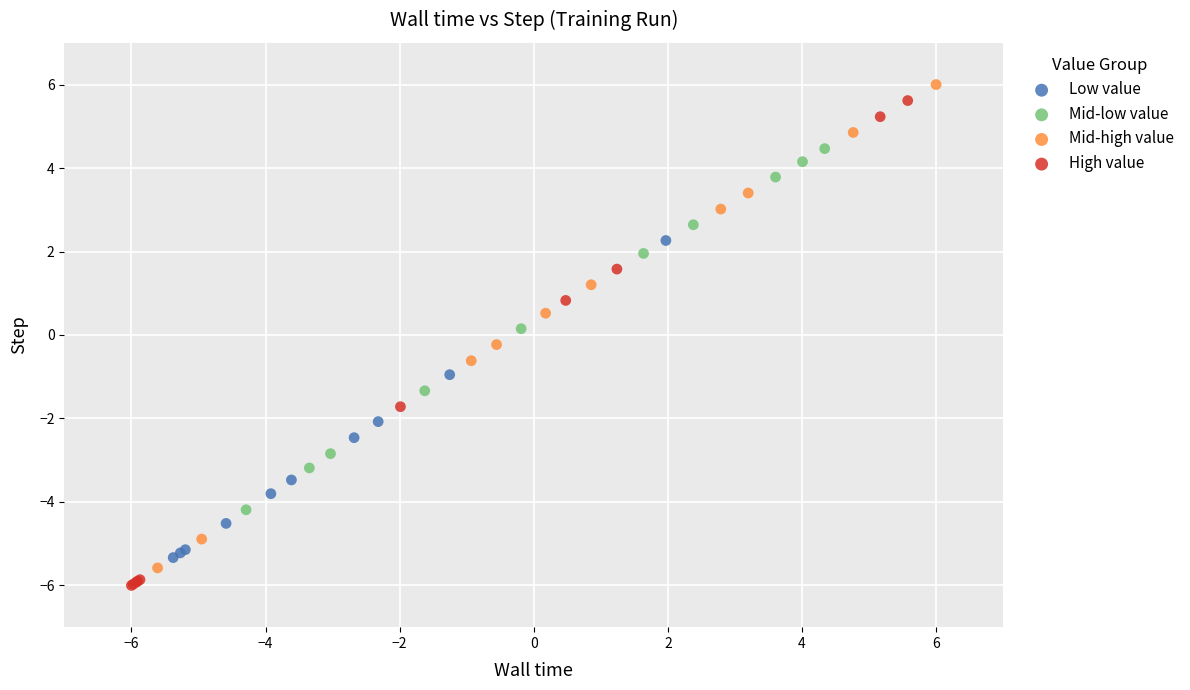

What are all the series names shown in the legend?

Low value, Mid-low value, Mid-high value, High value